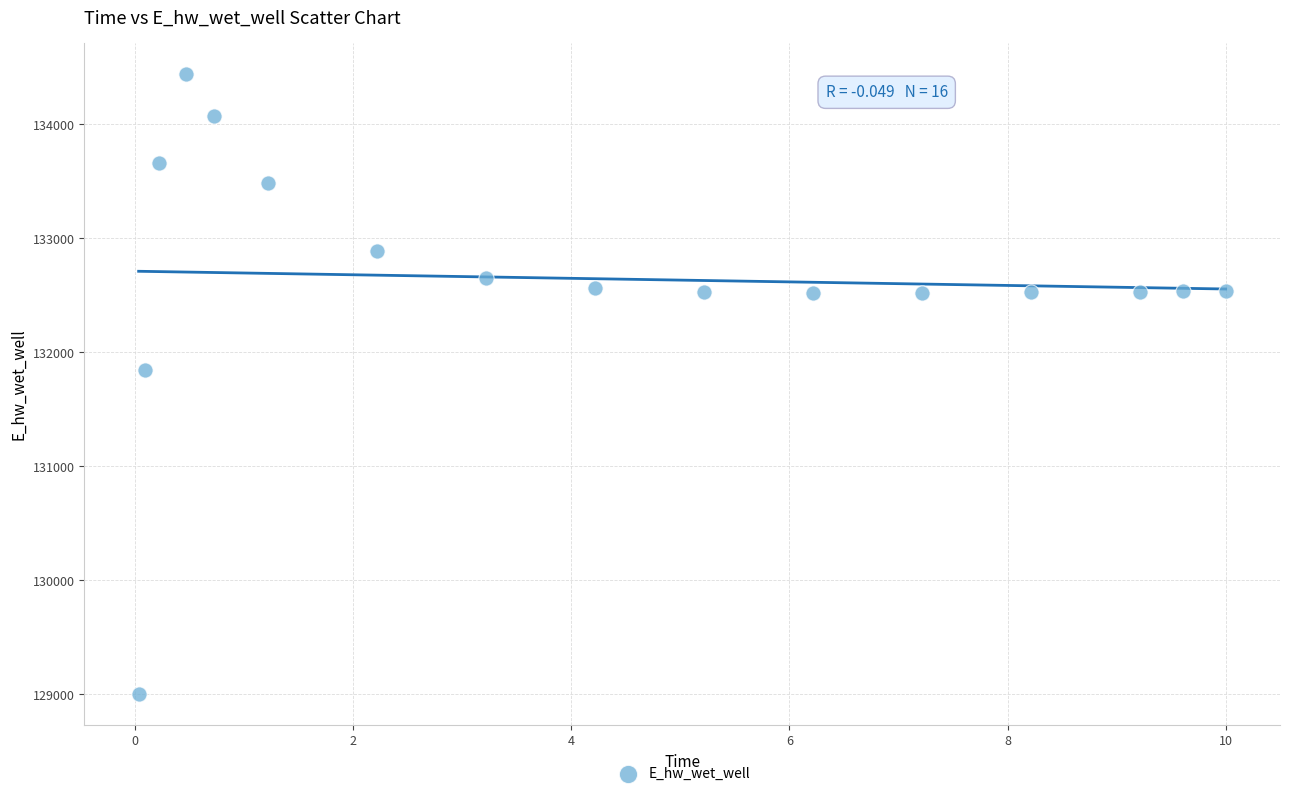

What is the range of X values (max minus min)?

10.0